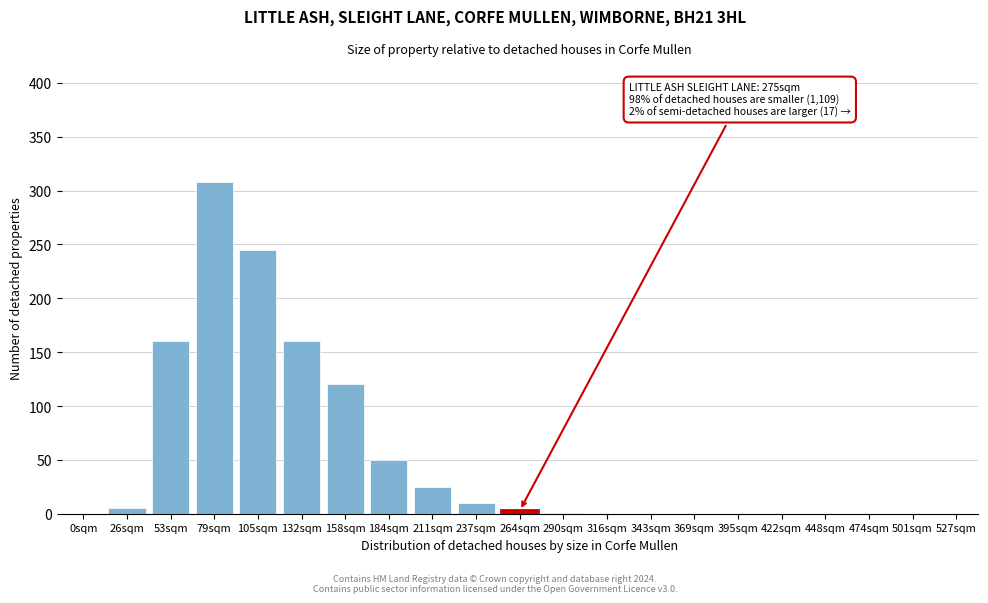

Between 184sqm and 395sqm, which is larger?

184sqm